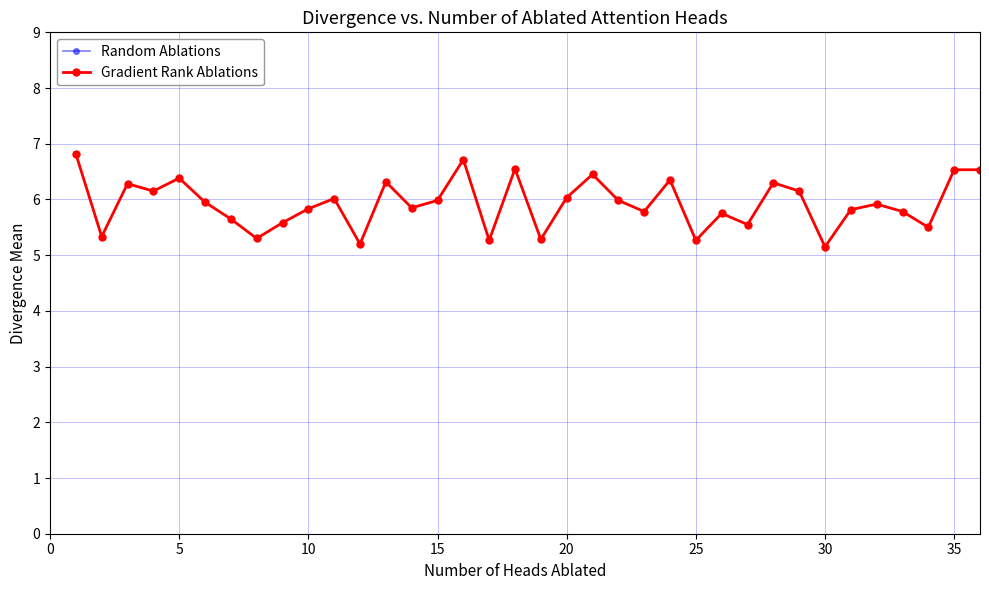

How many lines are shown in the chart?

2